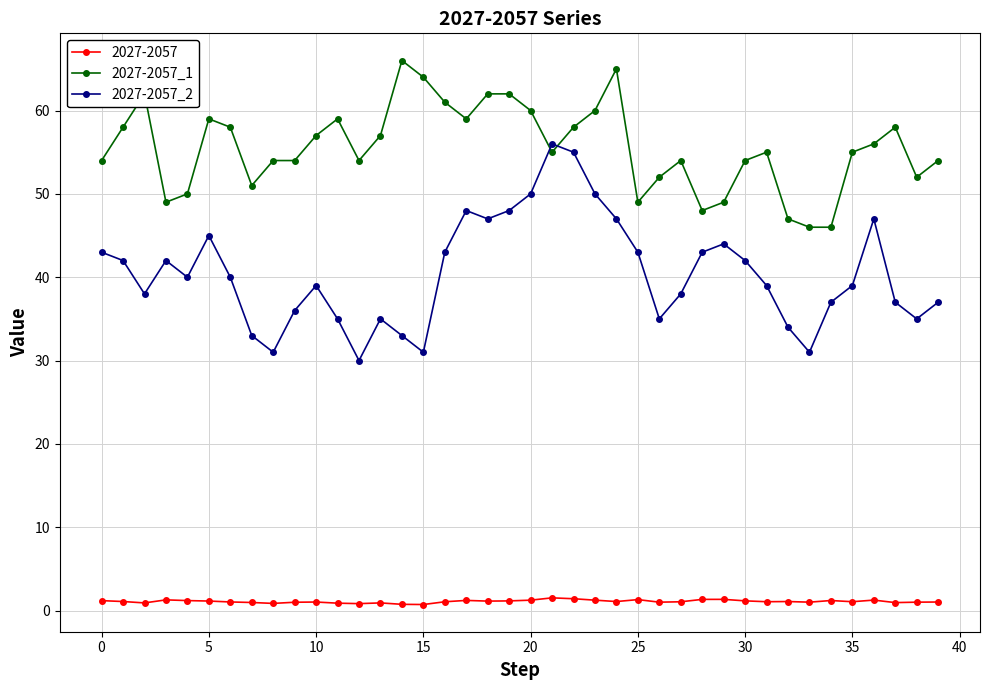

Which series ends up on top after the final intersection of 2027-2057_2 and 2027-2057_1?

2027-2057_1